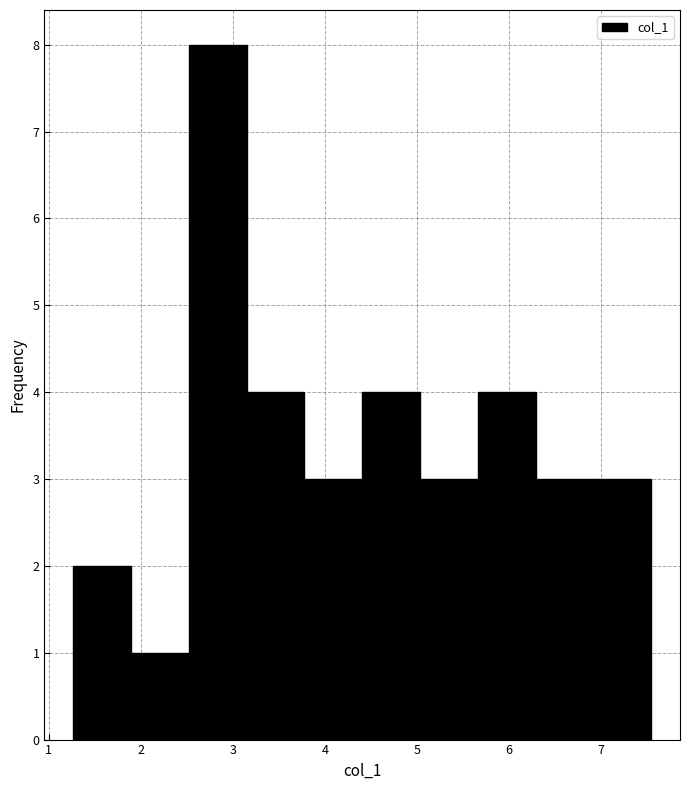

Reading left to right, transcribe this chart: for each bar, give the range it covers on the x-axis and its height. Neither the bar edges nor the heights are printed on the chart, so give them approximately, as read against the axes.

1.3 to 1.9: 2
1.9 to 2.5: 1
2.5 to 3.2: 8
3.2 to 3.8: 4
3.8 to 4.4: 3
4.4 to 5.0: 4
5.0 to 5.7: 3
5.7 to 6.3: 4
6.3 to 6.9: 3
6.9 to 7.5: 3